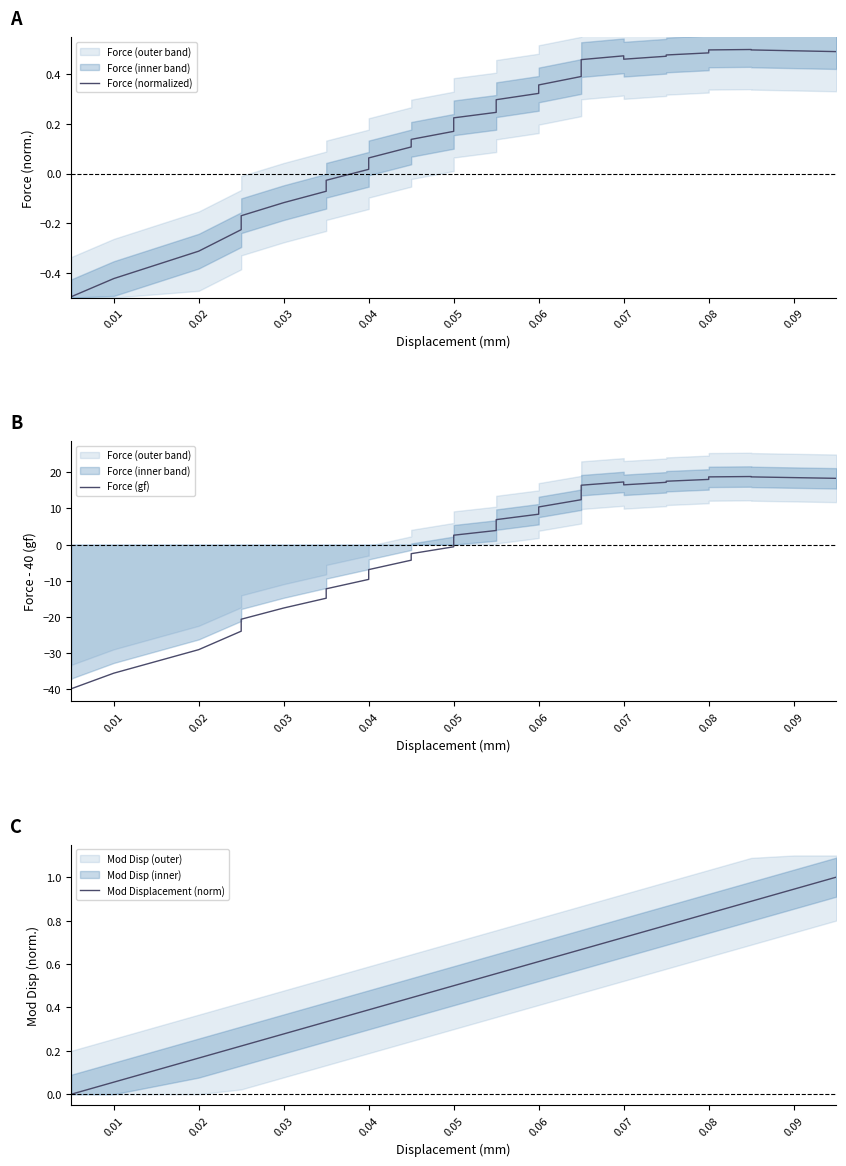

How many values in Force (normalized) are below zero?

9